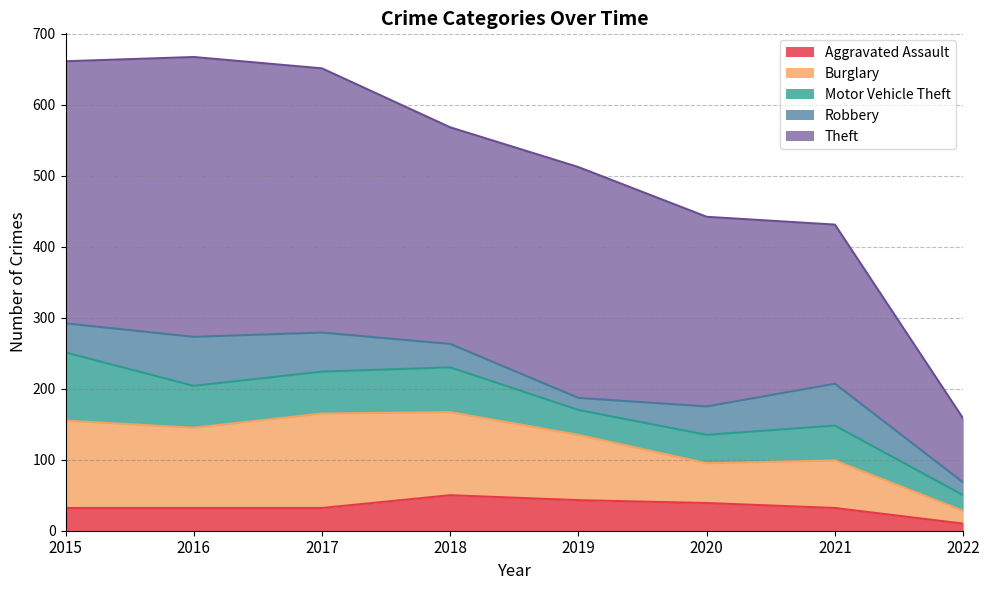

At how many categories does at least one series exceed 254?

6